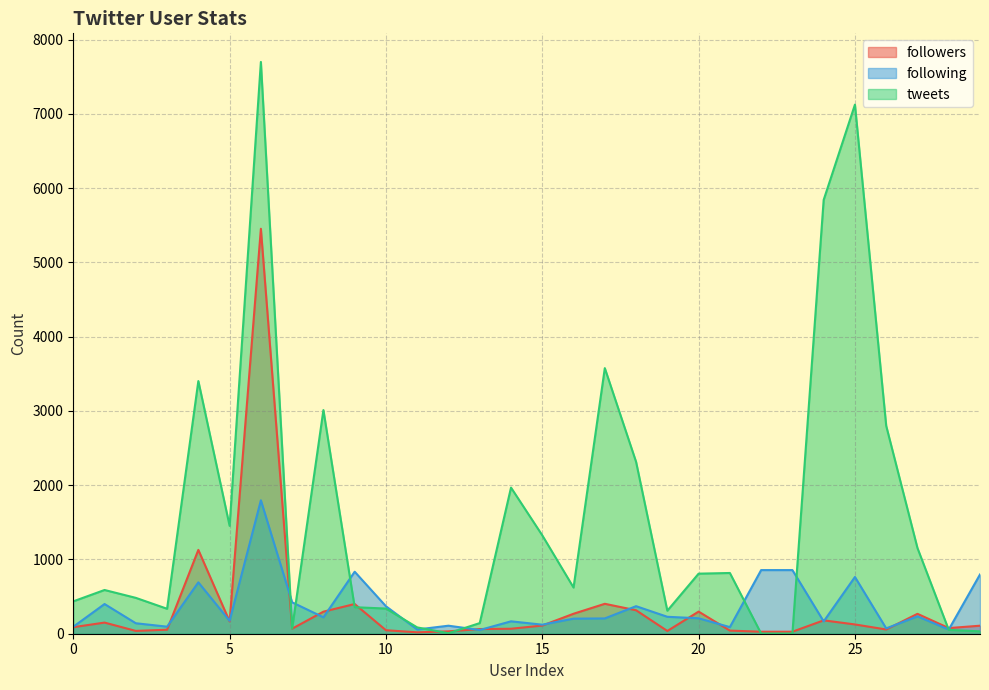

Between 0 and 22, which series saw the biggest shift?

following